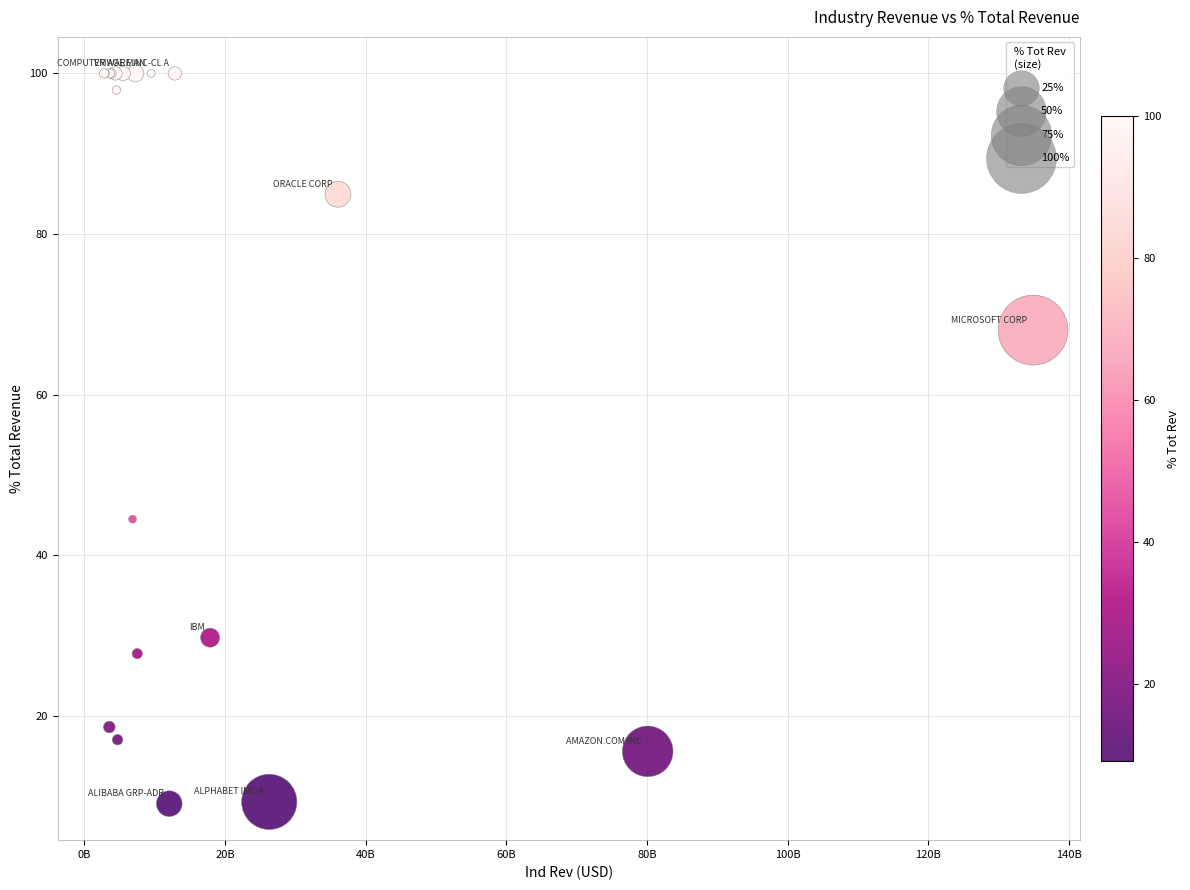

What Y value in the scatter plot is closest to 54?

44.5